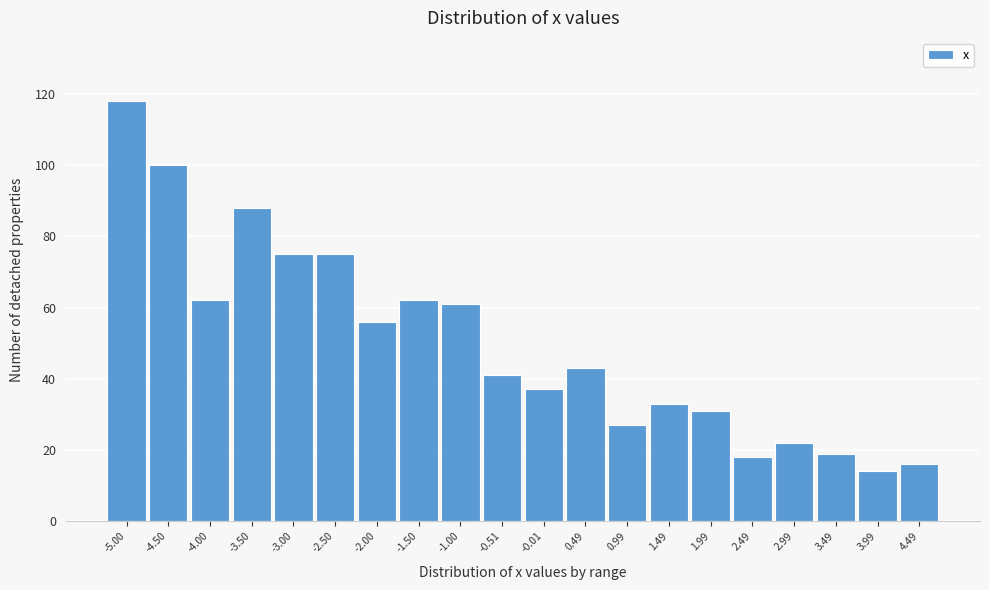

Reading left to right, what are all the values shown in this chart?

-5.00=118	-4.50=100	-4.00=62	-3.50=88	-3.00=75	-2.50=75	-2.00=56	-1.50=62	-1.00=61	-0.51=41	-0.01=37	0.49=43	0.99=27	1.49=33	1.99=31	2.49=18	2.99=22	3.49=19	3.99=14	4.49=16